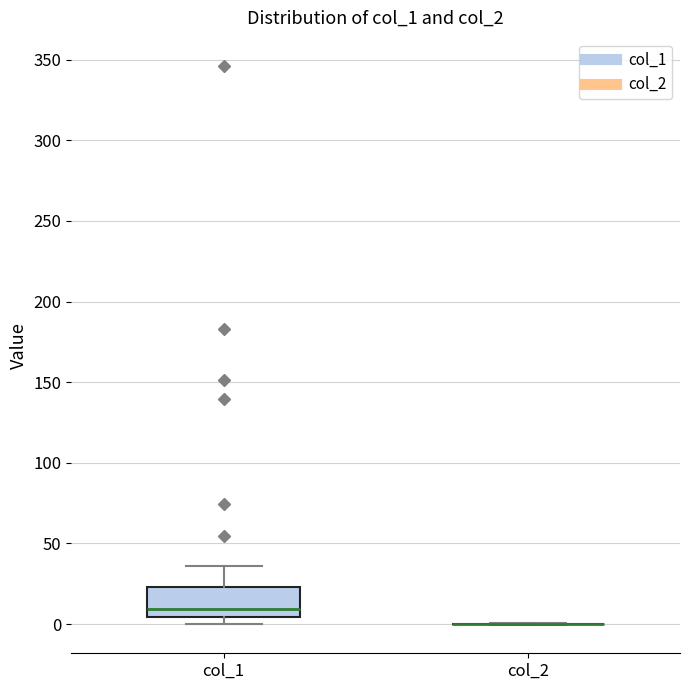

Reading left to right, transcribe this box plot: for each box, give where its median line is, the range the box spans, and where its two whiskers end, as read against the y-axis. The values are not printed on the chart, so give them approximately, as read against the axis.

col_1: median 10, box 5 to 25, whiskers 0 to 35
col_2: box collapsed to a line at 0, whiskers 0 to 0